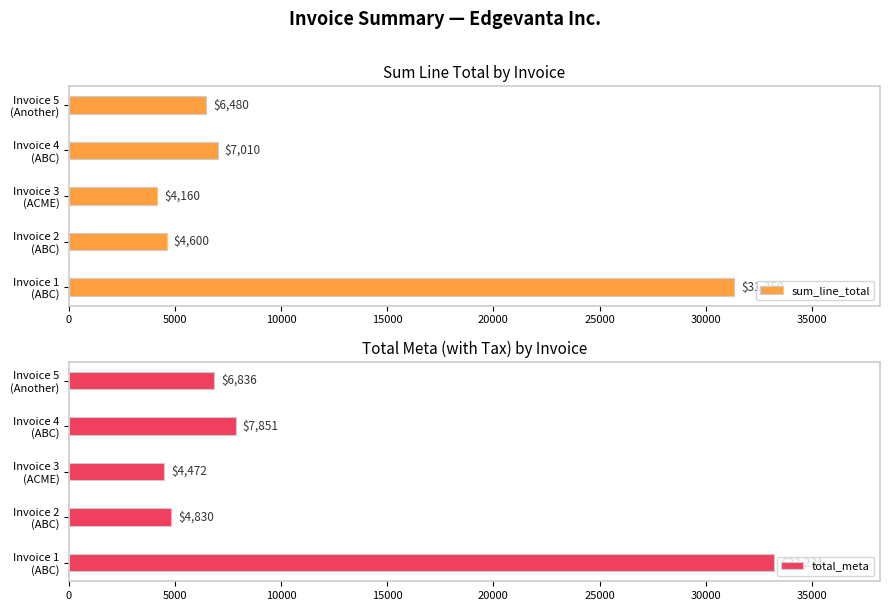

What is the value of the sum_line_total bar at the 1st from the left?

31350.0